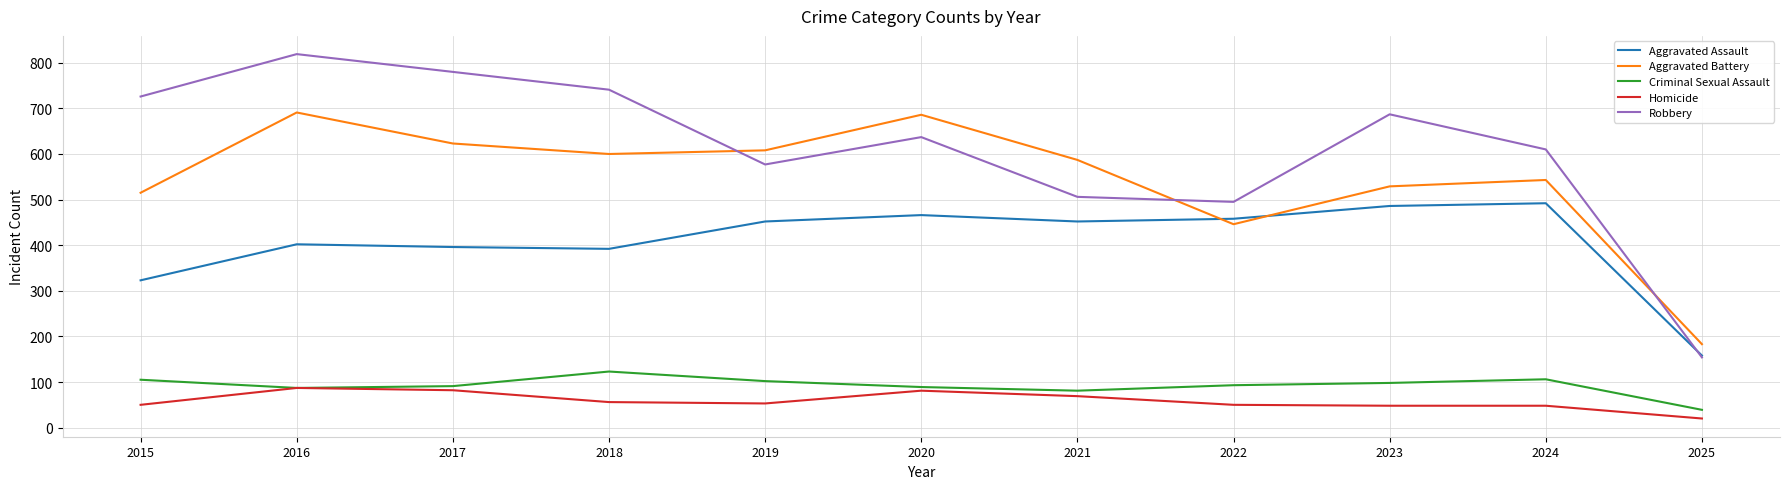

Is it true that Homicide equals 38 at 2017?

False